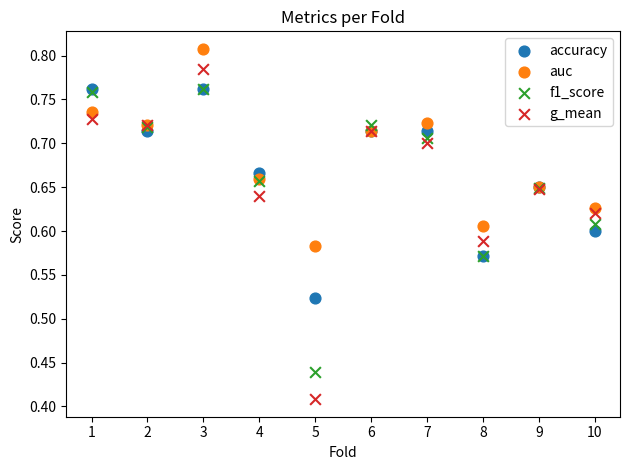

What are all the series names shown in the legend?

accuracy, auc, f1_score, g_mean